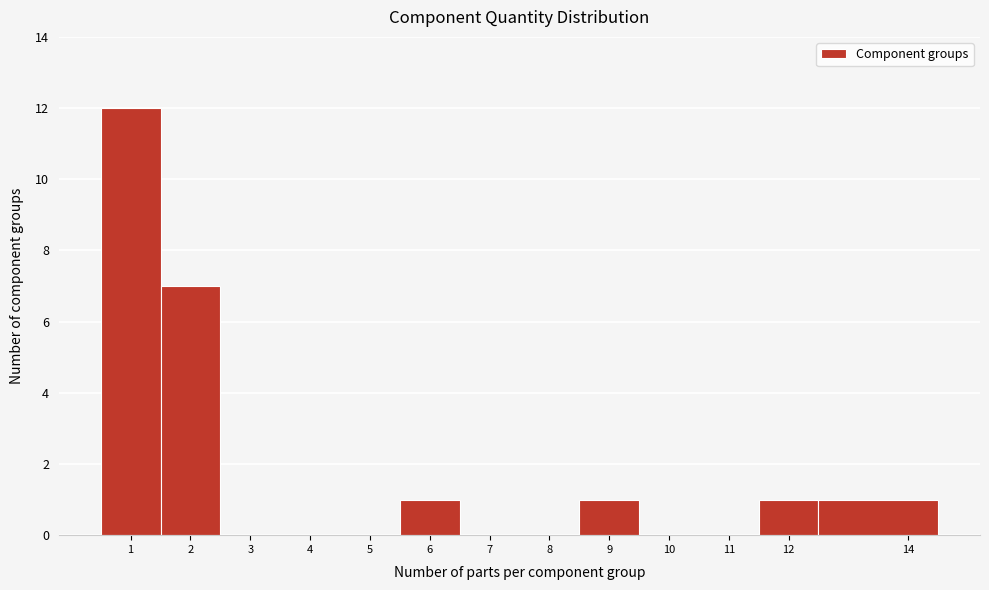

Reading left to right, list every bar in this chart as the range it spans on the x-axis followed by its height. The values are not printed on the chart, so give them approximately, as read against the axis.

0.5 to 1.5: 12
1.5 to 2.5: 7
2.5 to 3.5: 0
3.5 to 4.5: 0
4.5 to 5.5: 0
5.5 to 6.5: 1
6.5 to 7.5: 0
7.5 to 8.5: 0
8.5 to 9.5: 1
9.5 to 10.5: 0
10.5 to 11.5: 0
11.5 to 12.5: 1
12.5 to 14.5: 1